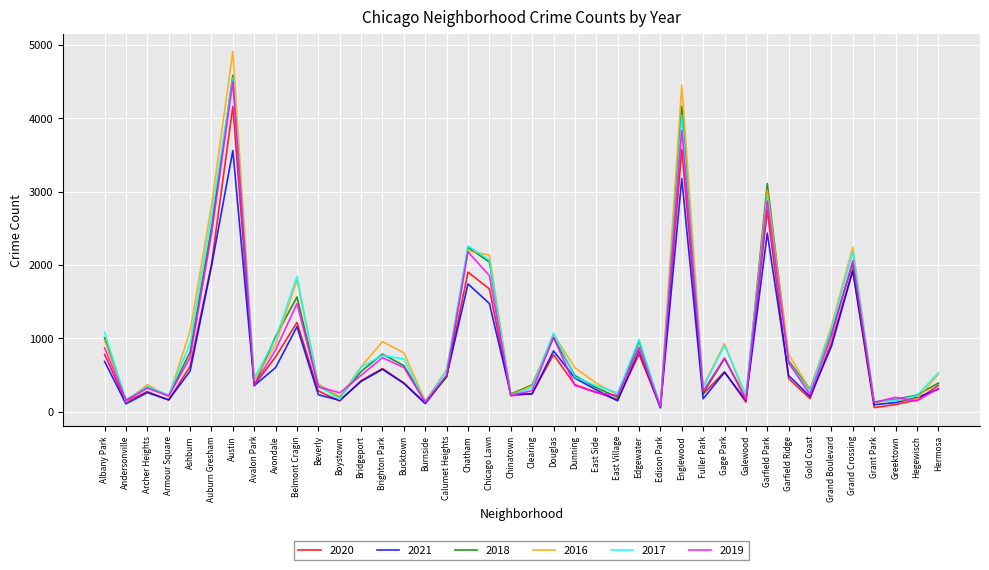

True or false: 2018 has a value of 529 at East Side.

False